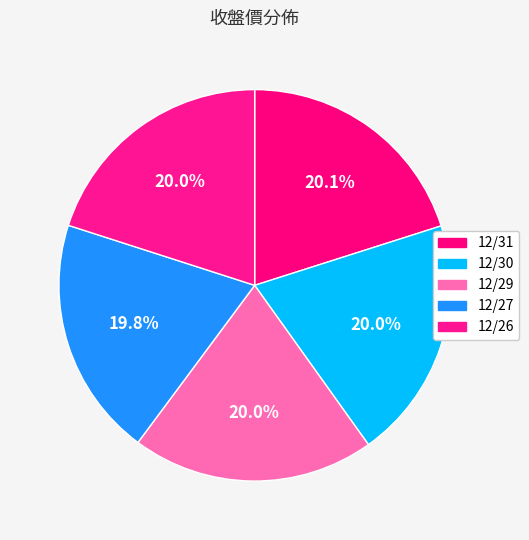

Which category has the smallest portion of the pie?

12/27